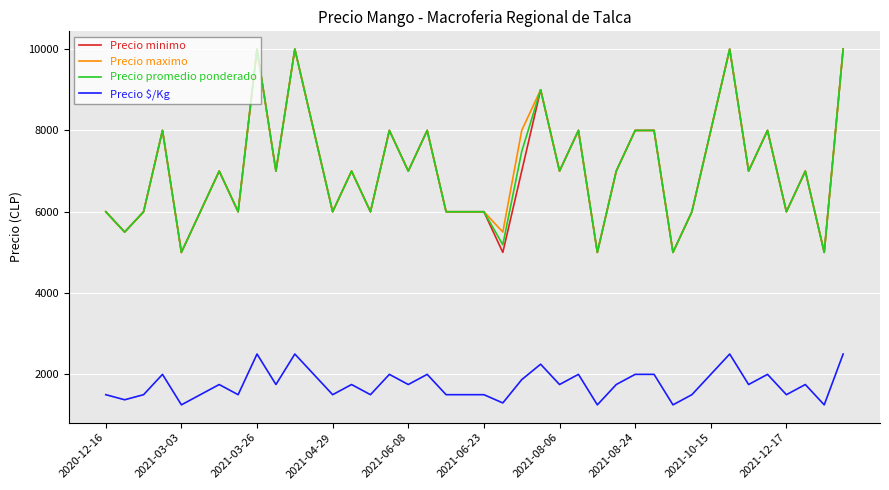

True or false: Precio minimo and Precio $/Kg intersect in this chart.

False